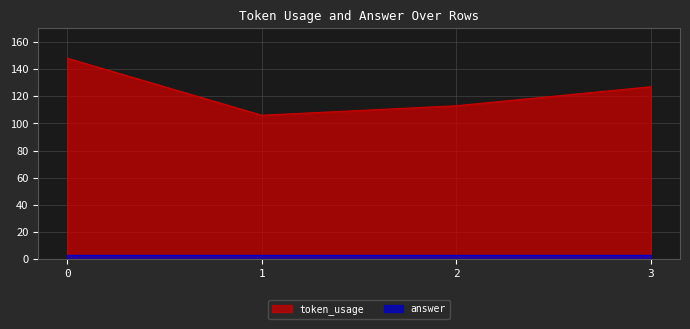

What is the average value?

124